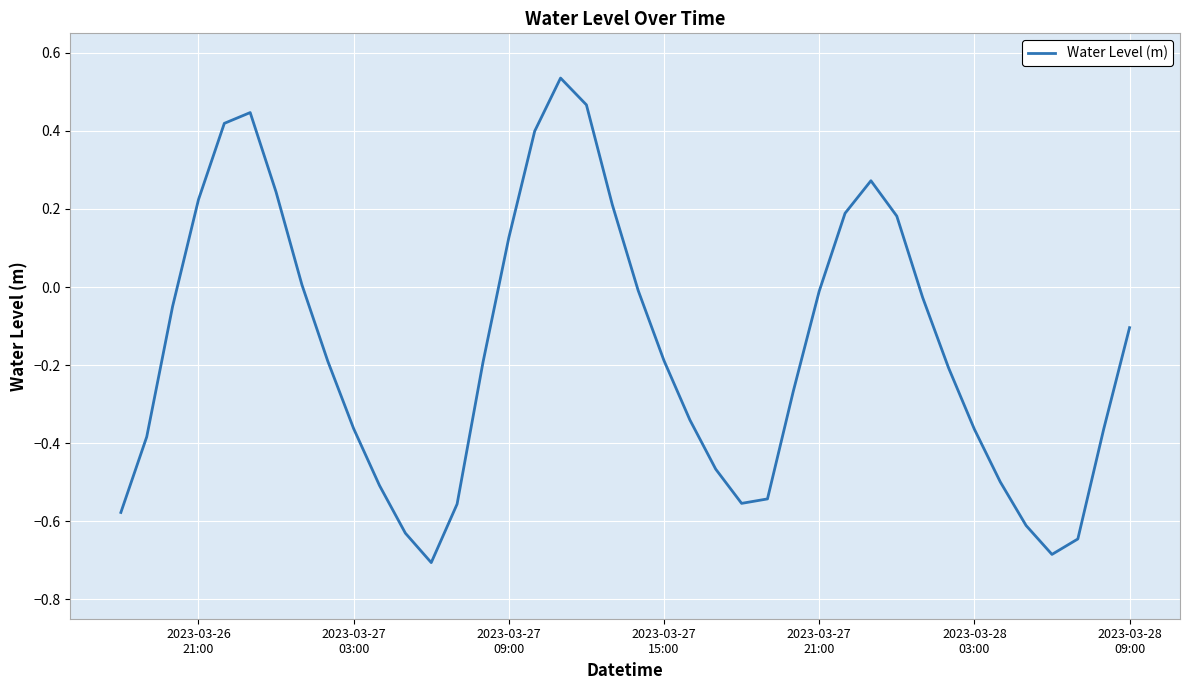

What is the minimum value shown in the chart?

-0.7